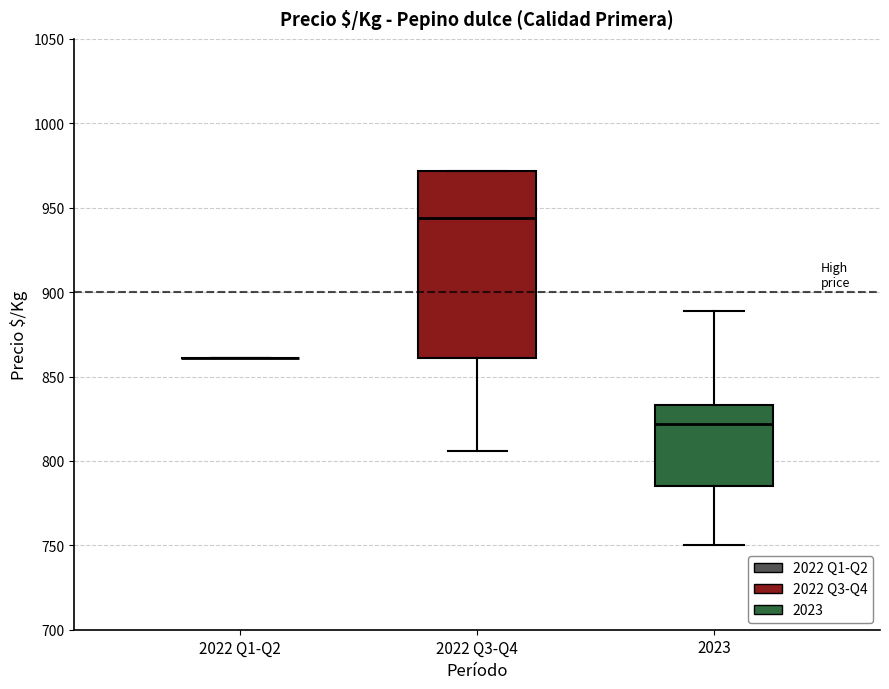

Reading left to right, read every box against the y-axis: the position of its median line, the range the box covers, and the ends of its whiskers. The values are not printed on the chart, so give them approximately, as read against the axis.

2022 Q1-Q2: box collapsed to a line at 860, whiskers 860 to 860
2022 Q3-Q4: median 945, box 860 to 970, whiskers 805 to 970
2023: median 820, box 785 to 835, whiskers 750 to 890